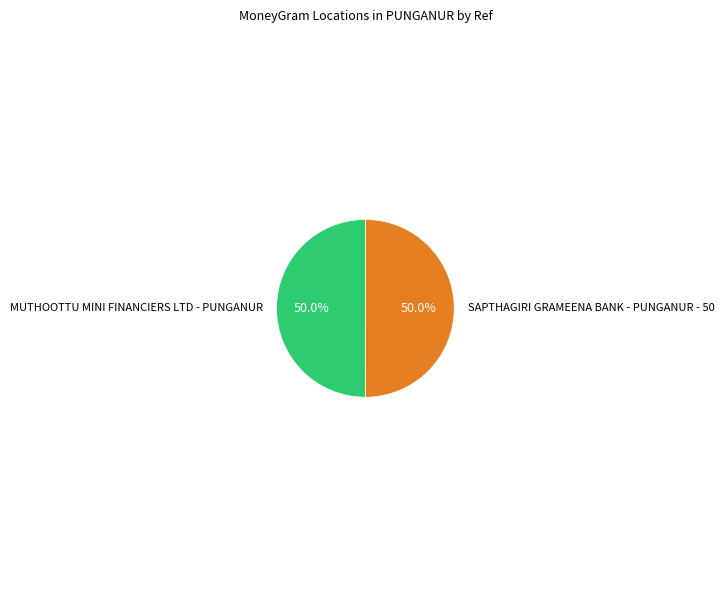

To the nearest percent, what percentage of the pie is SAPTHAGIRI GRAMEENA BANK - PUNGANUR - 50?

50%